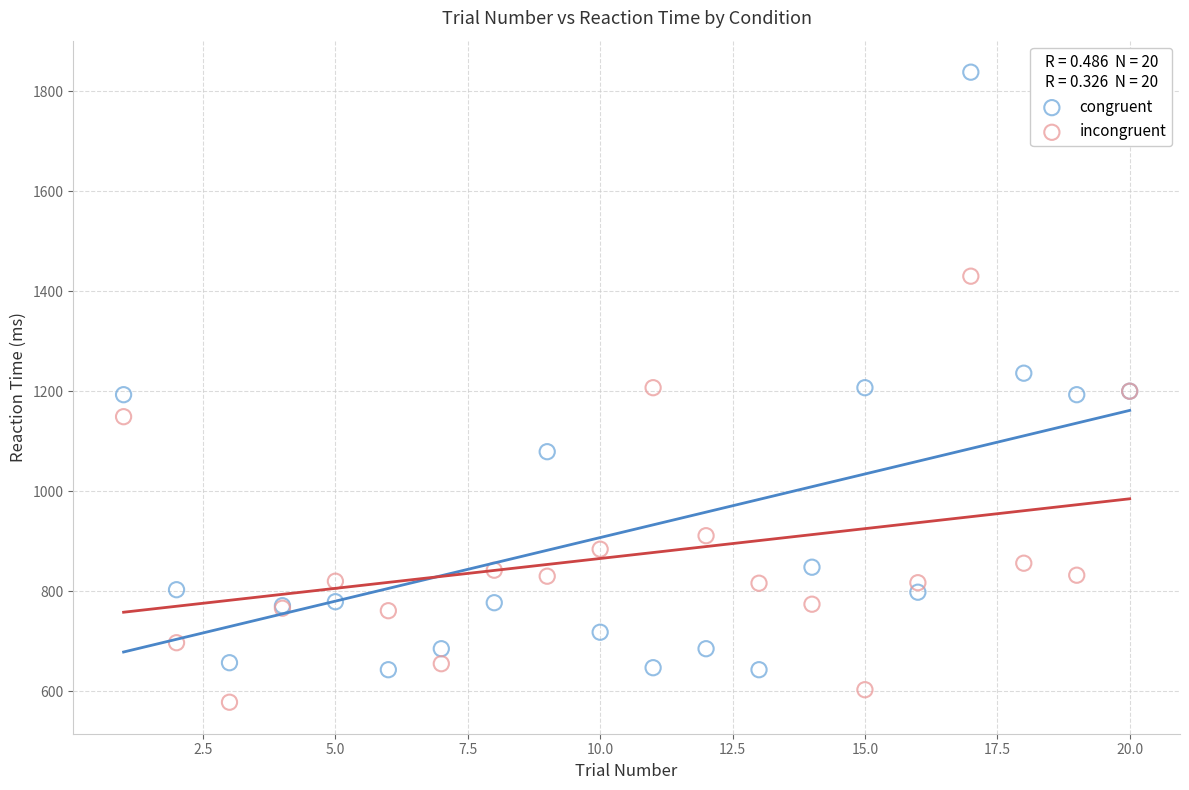

Which series has the largest Y range (max minus min)?

congruent